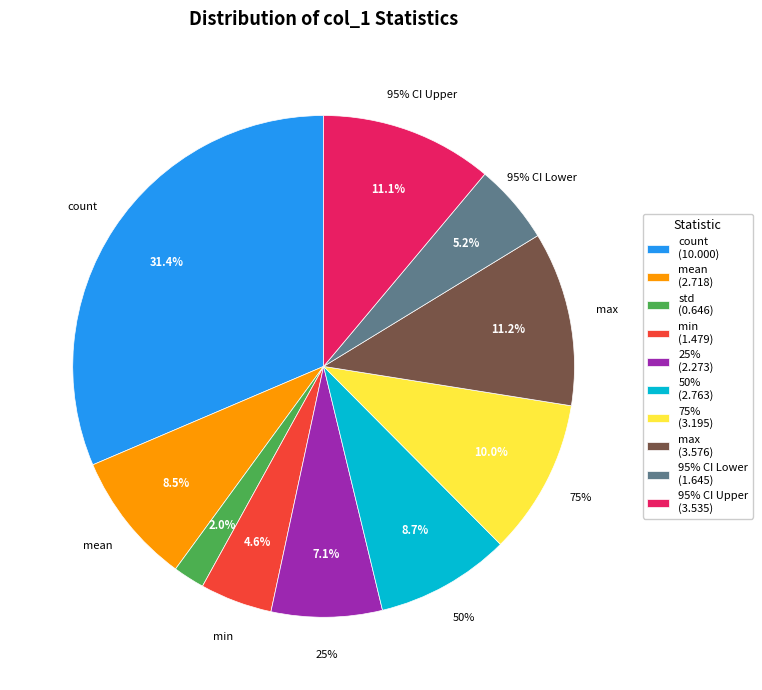

Count the number of slices in the pie.

10